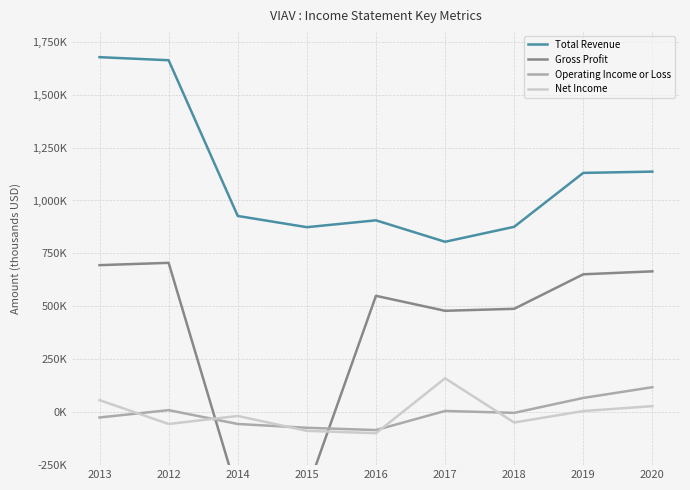

Which series has the largest total across all categories?

Total Revenue